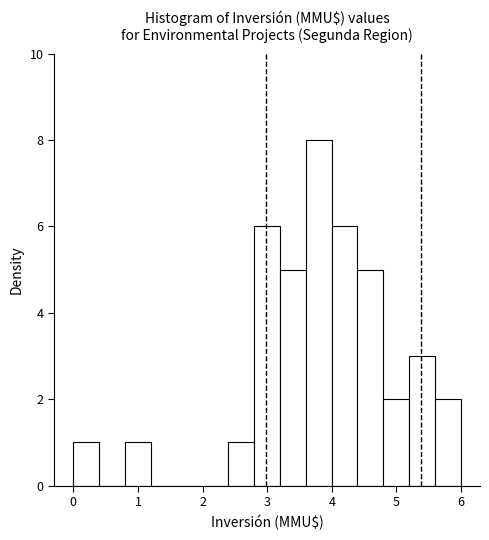

Around what value on the x-axis is the tallest bar? Give the approximate position of its centre, as read against the axis.

3.8